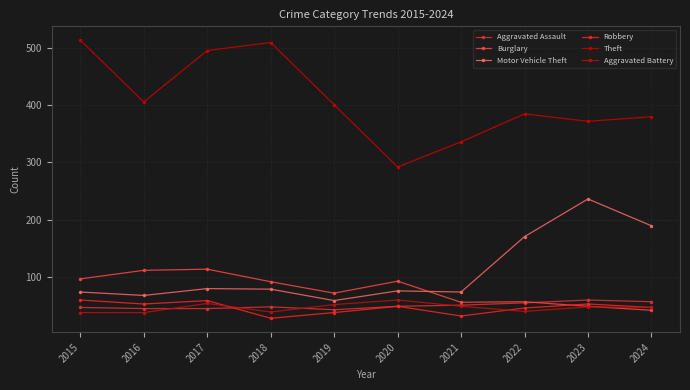

What is the average value of the Motor Vehicle Theft series?

110